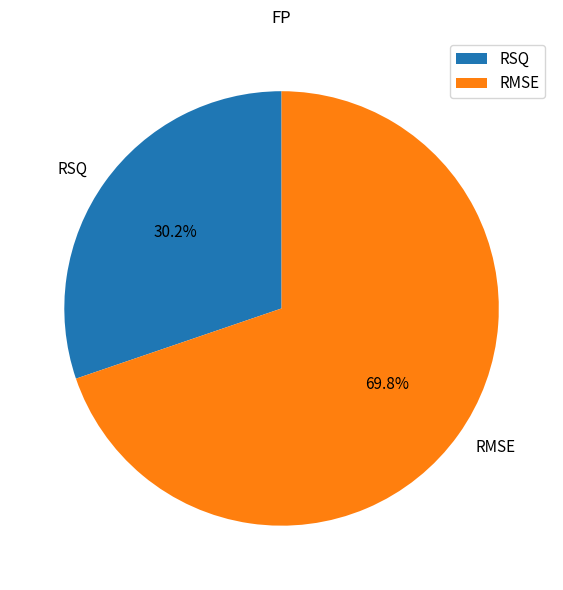

Is it true that RMSE is 70% of the pie?

True